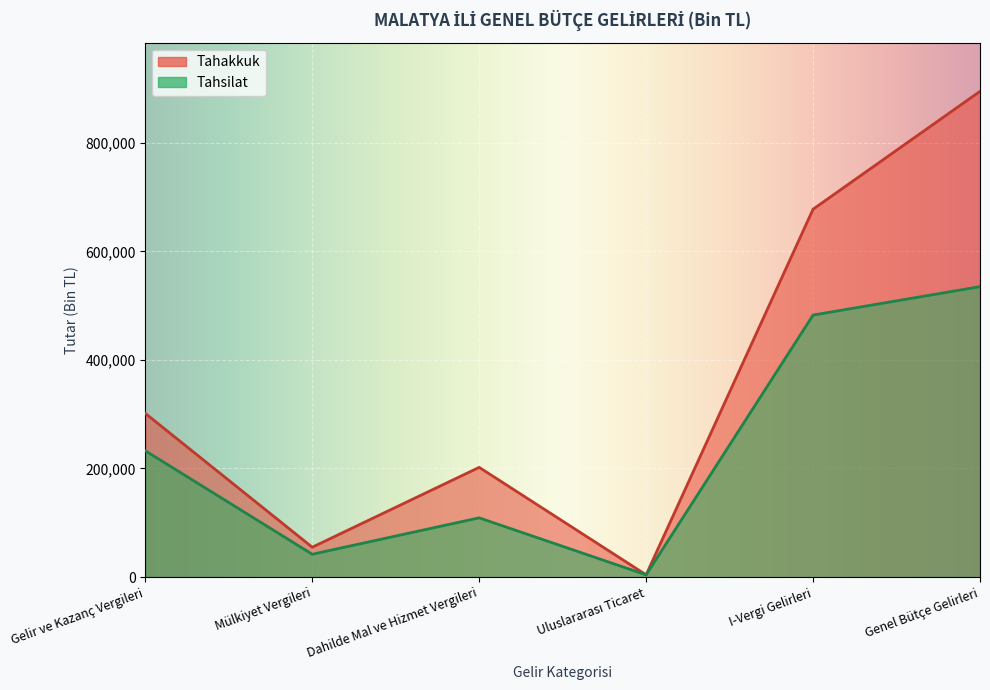

Is the value of Tahakkuk at Uluslararası Ticaret greater than the value of Tahsilat at Mülkiyet Vergileri?

No